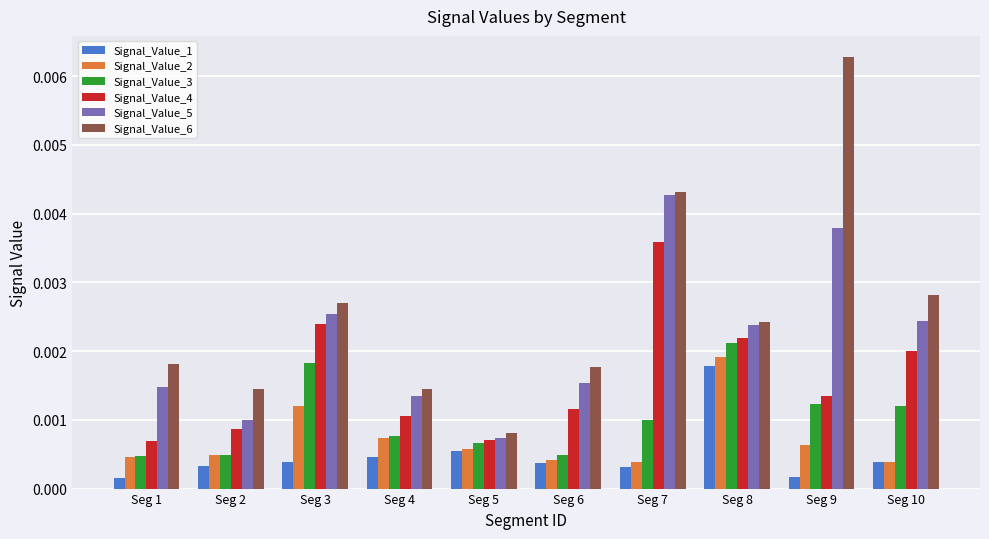

Which series has the widest spread of values?

Signal_Value_6